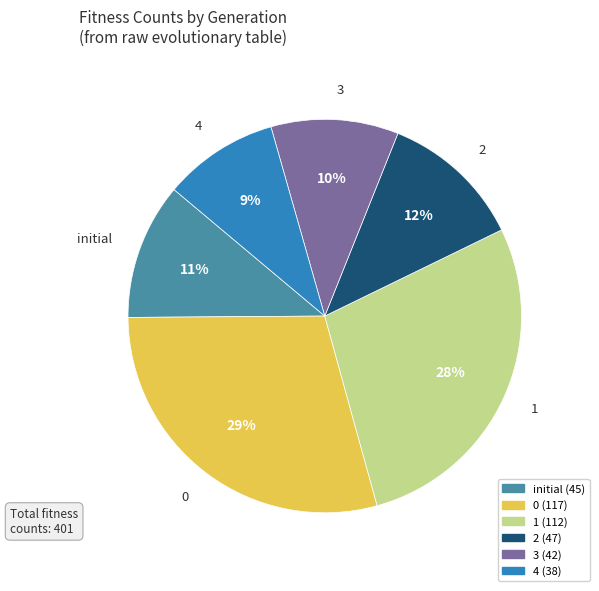

To the nearest percent, what is the average slice percentage?

17%